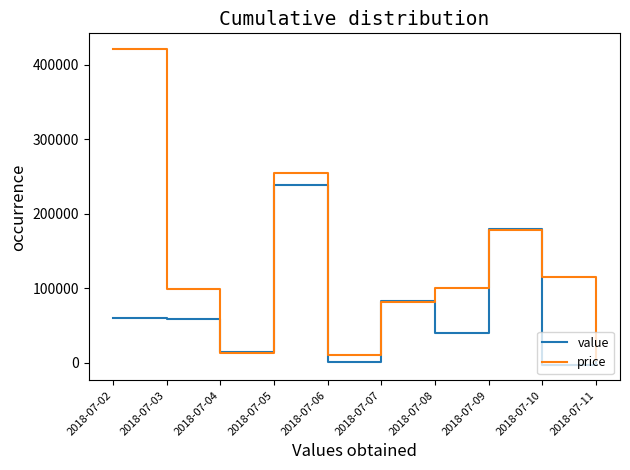

What are all the series names shown in the legend?

value, price